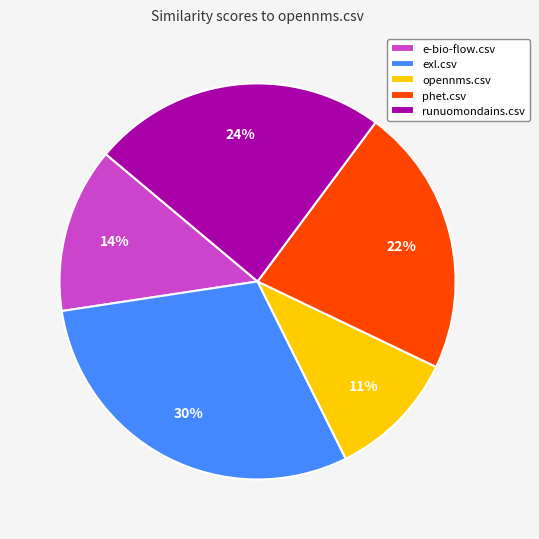

Is exl.csv the majority of the pie?

No